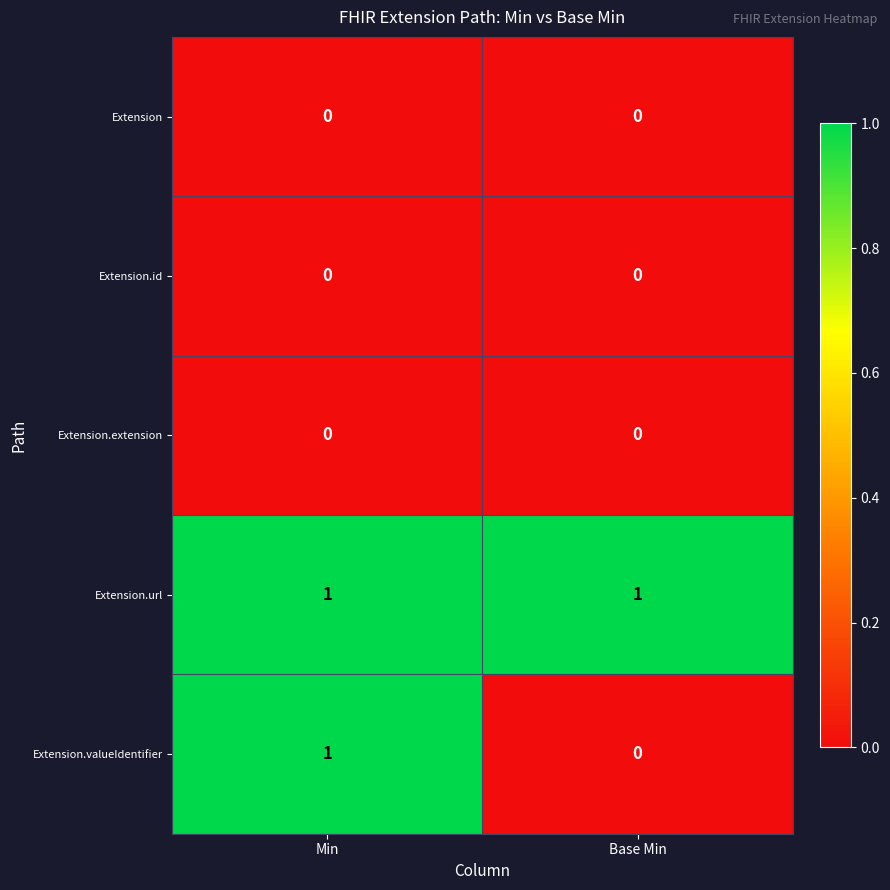

Rank the categories by Extension.valueIdentifier value from lowest to highest.

Base Min, Min